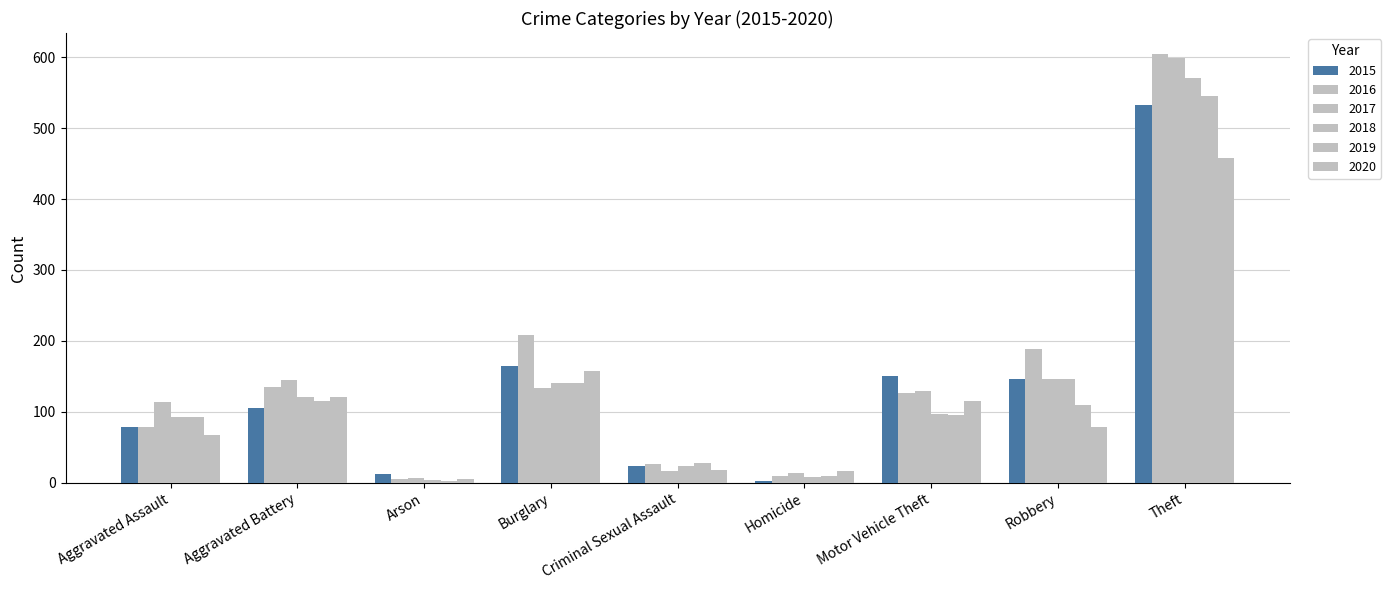

List the labels in order of 2017 value, smallest first.

Arson, Homicide, Criminal Sexual Assault, Aggravated Assault, Motor Vehicle Theft, Burglary, Aggravated Battery, Robbery, Theft